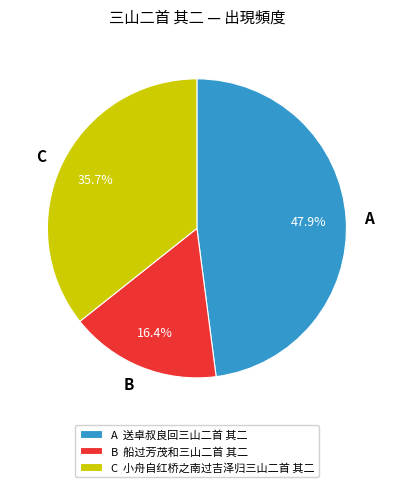

Approximately how many times larger is the value at C compared to B?

2.2